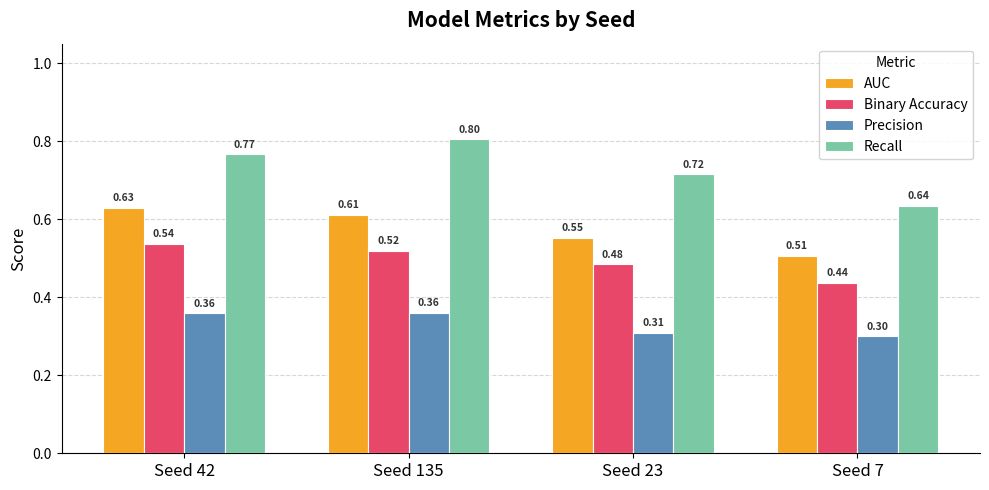

Count the Recall values in the range 0 to 1.

4